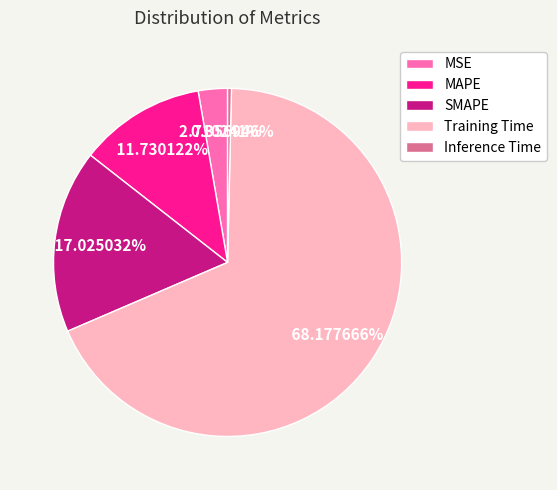

Combined, do MSE and SMAPE account for over 50%?

No